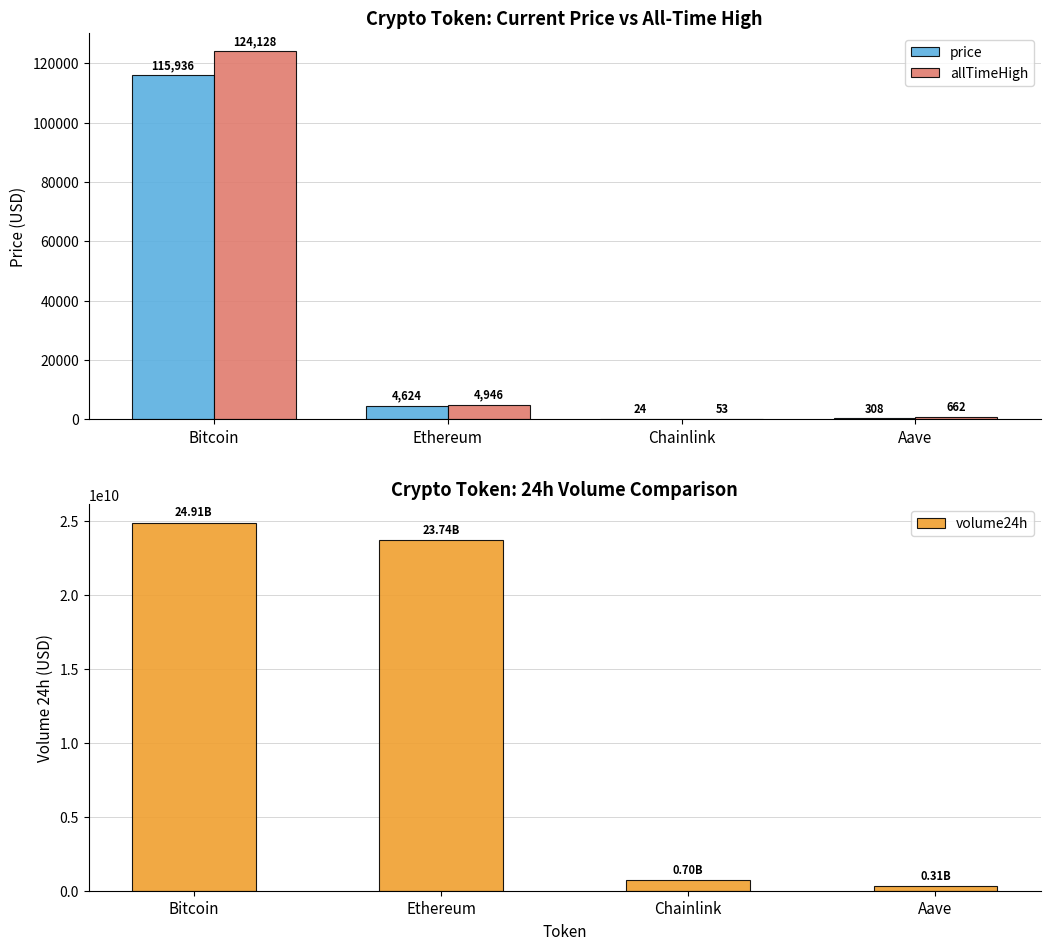

Does the chart contain stacked bars?

No